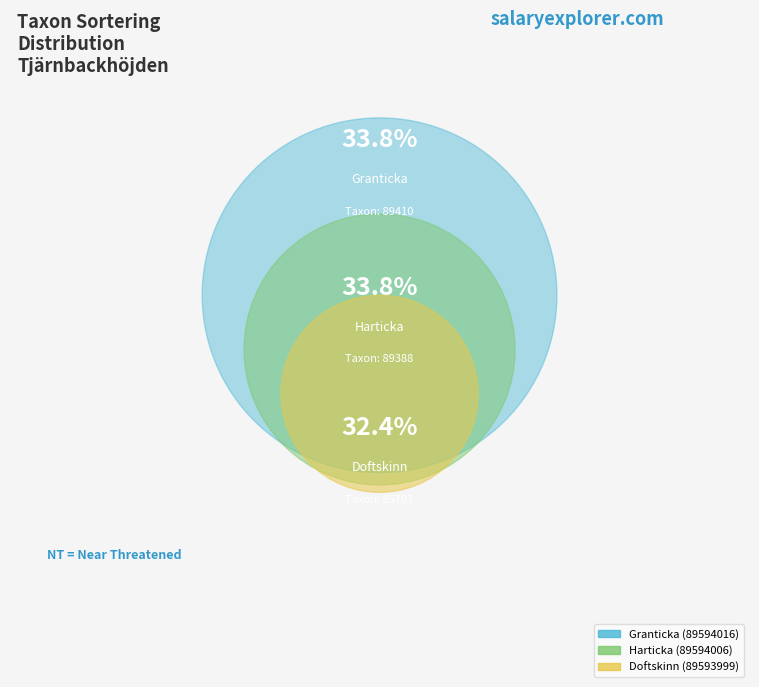

What is the total percentage of Granticka (89594016) and Doftskinn (89593999)?

66.2%